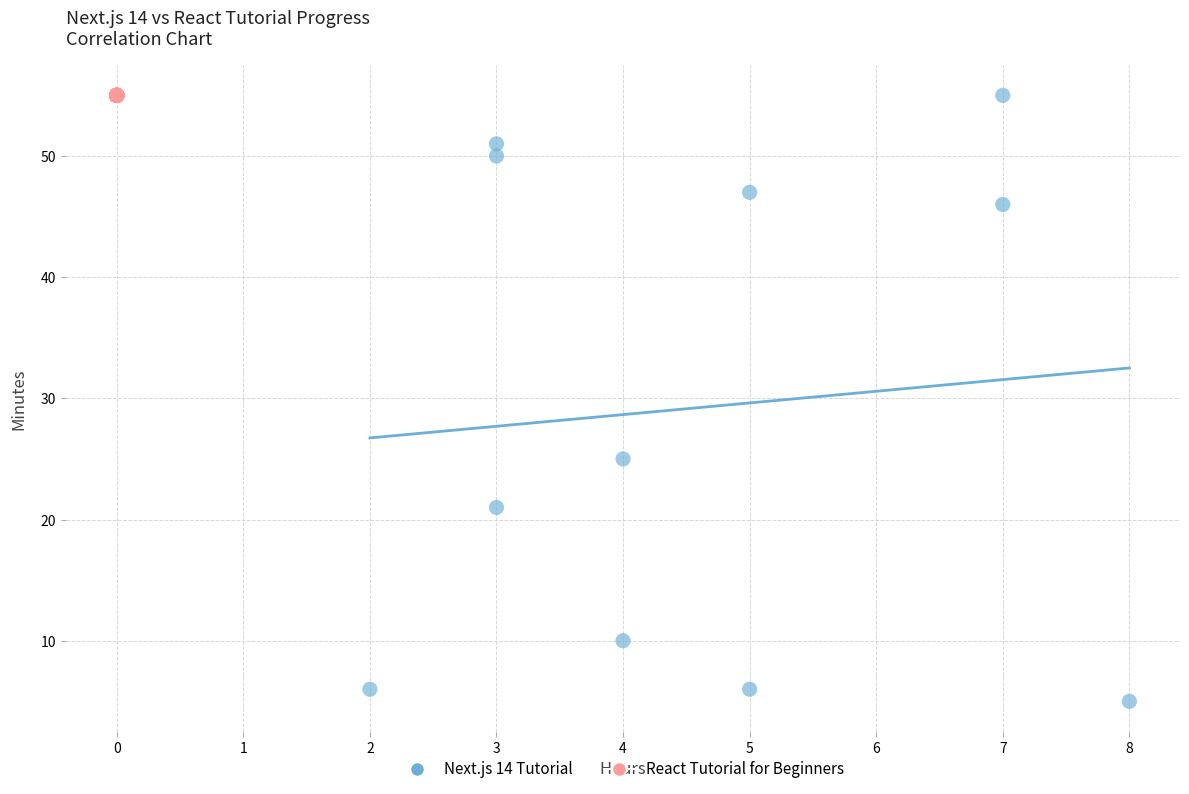

Which series contains the lowest Y value?

Next.js 14 Tutorial